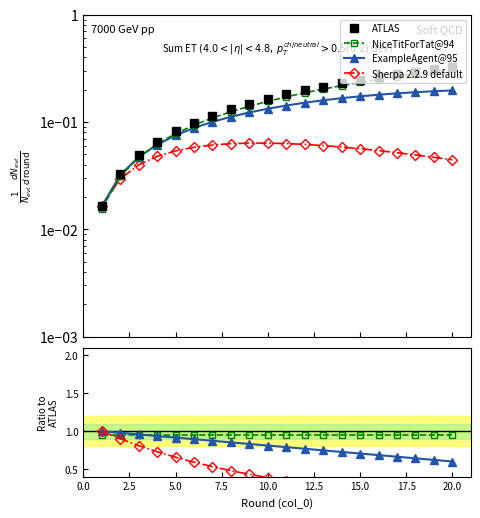

Is this an area chart (filled region under the line)?

No